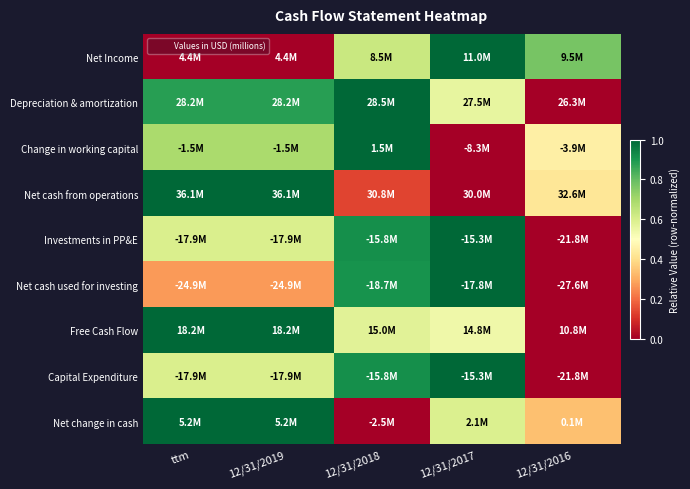

At how many categories does at least one series exceed 0?

5